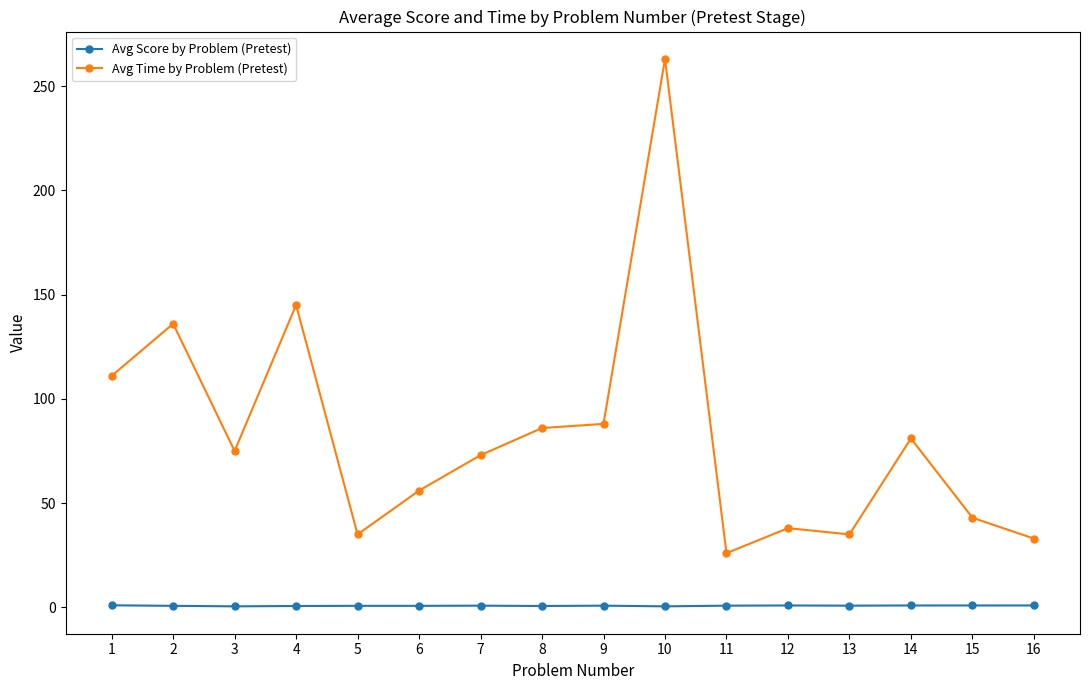

Is it true that Avg Score by Problem (Pretest) equals 0.5 at 3?

True